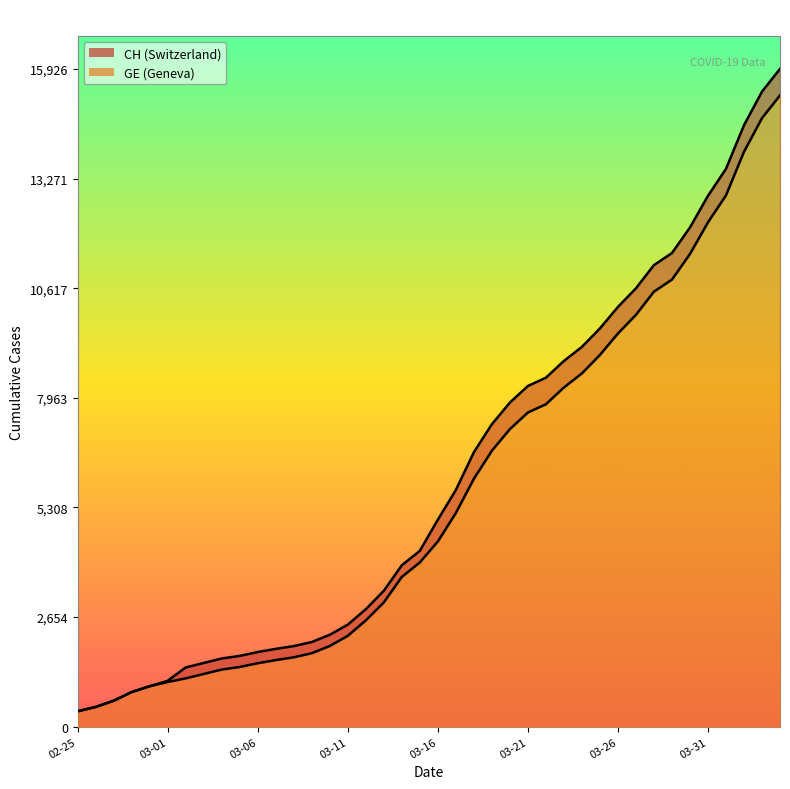

At how many categories does at least one series exceed 1813?

29